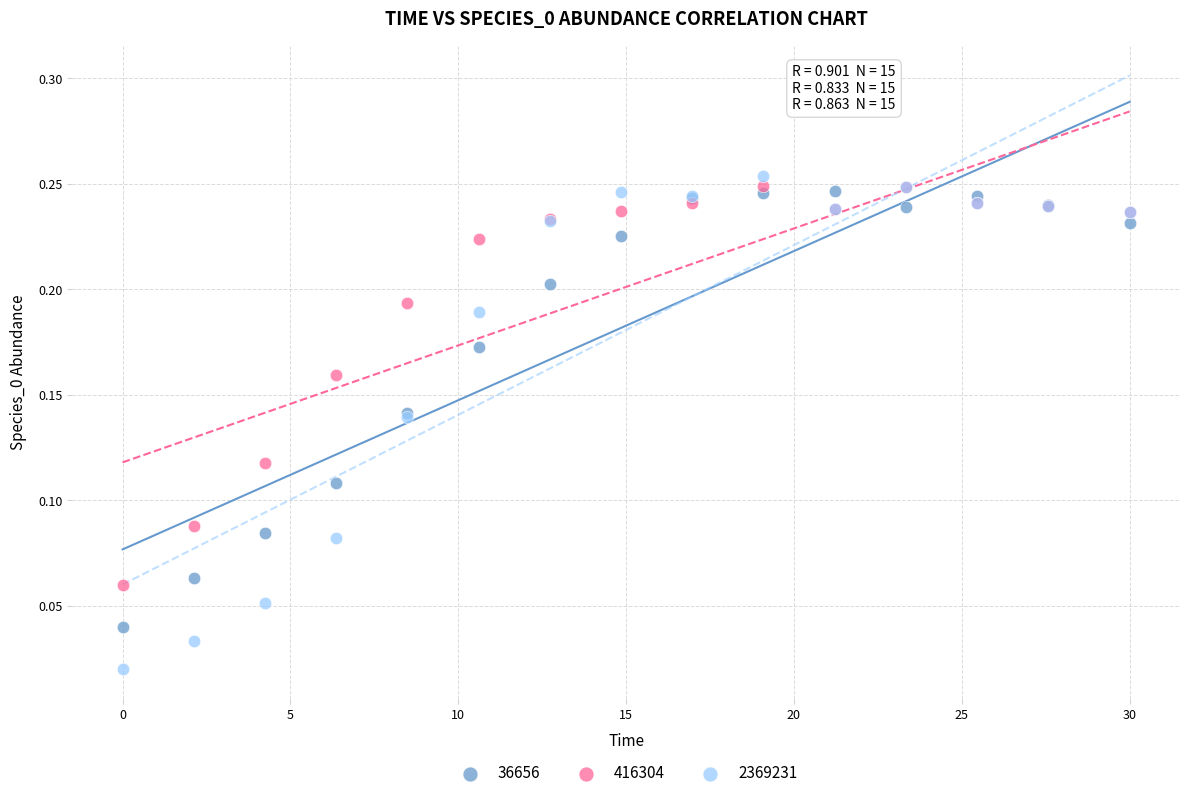

Which series has the largest Y range (max minus min)?

2369231